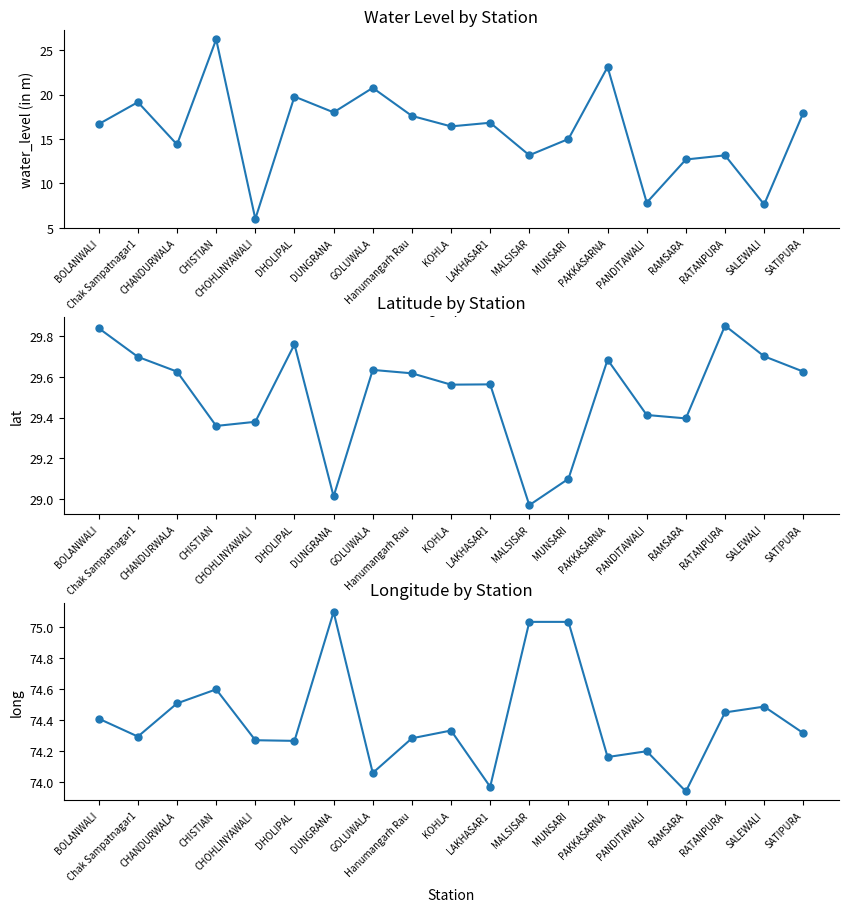

How many interior local valleys does the water_level (in m) series have?

7